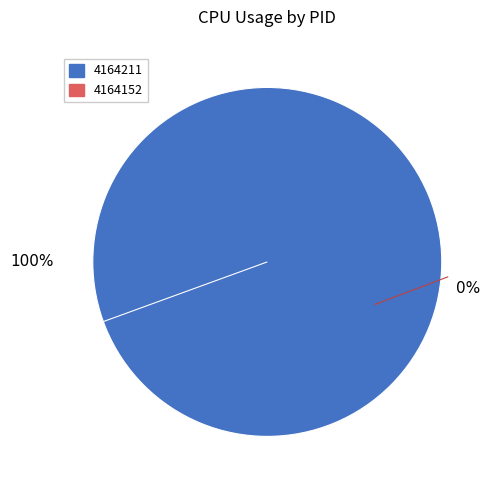

Between 4164211 and 4164152, which is larger?

4164211